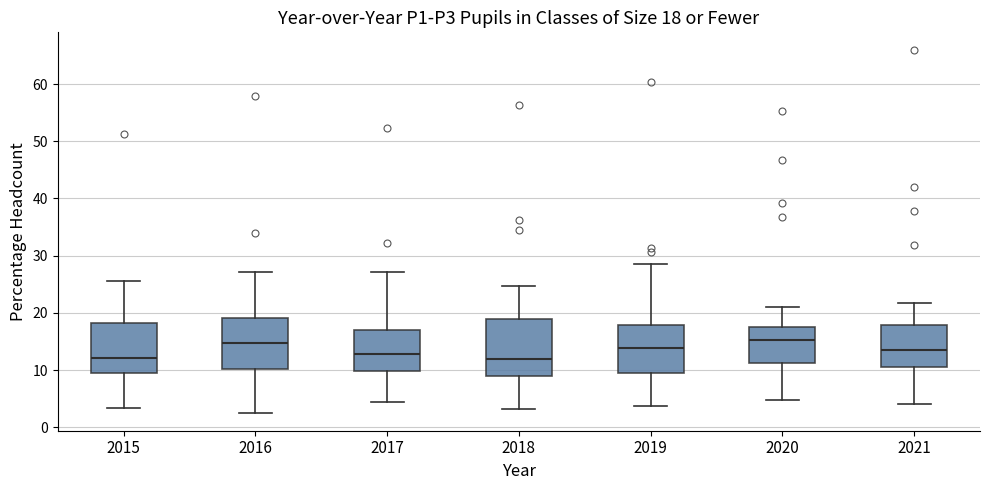

Comparing the boxes themselves (not the whiskers), which one is the tallest?

2018